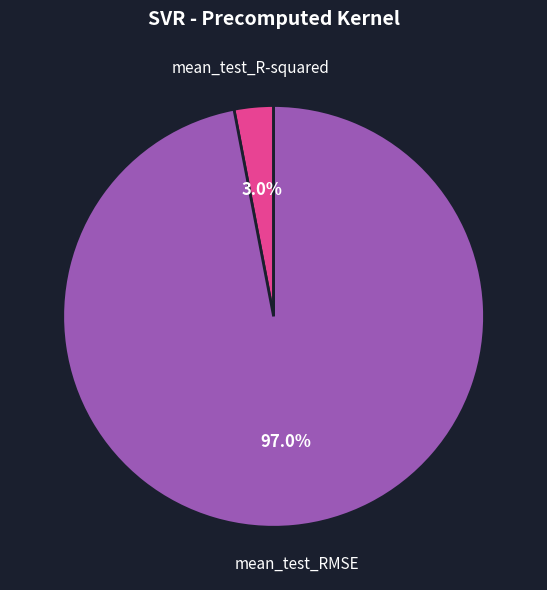

To the nearest percent, what percentage of the pie is mean_test_R-squared?

3%